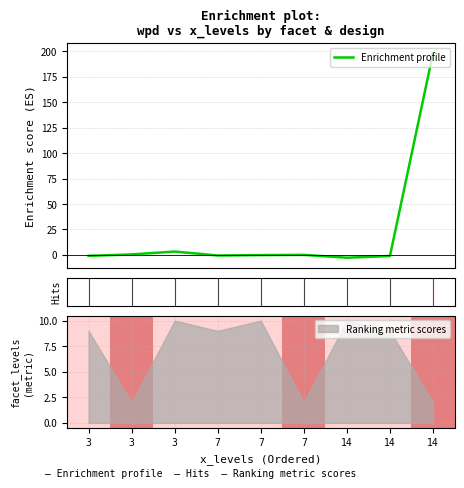

Reading left to right, transcribe all the data shown in this chart.

-0.9	0.4	3.3	-0.6	-0.2	0.0	-2.8	-1.1	198.3